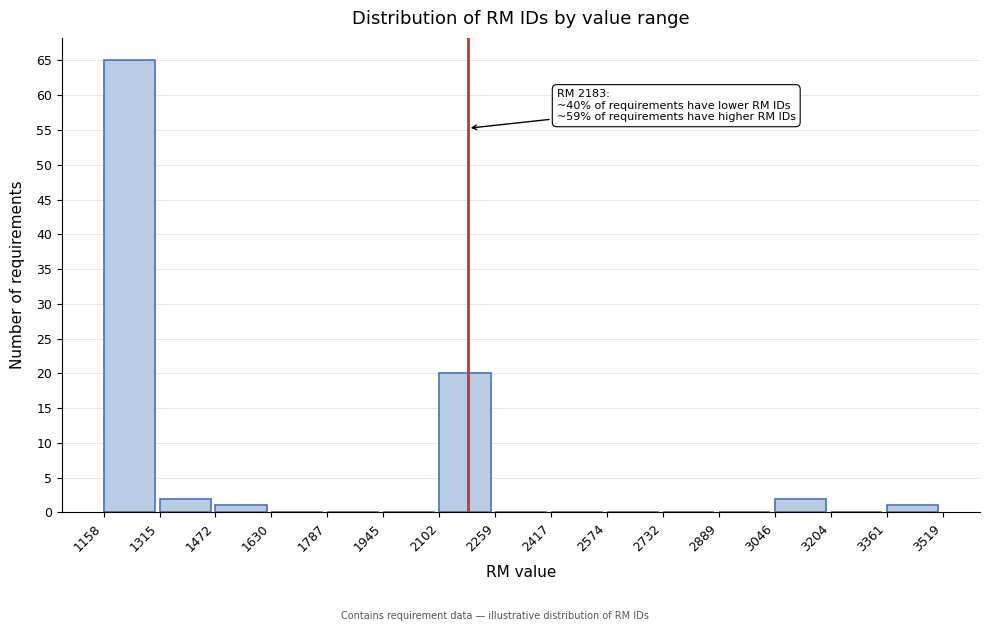

Which range on the x-axis has the tallest bar?

1158 to 1315